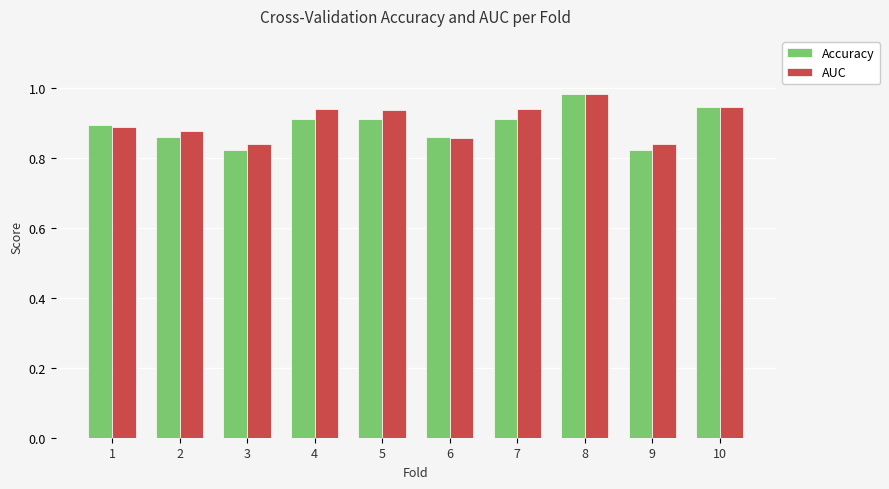

What is the sum of all Accuracy values?

8.9